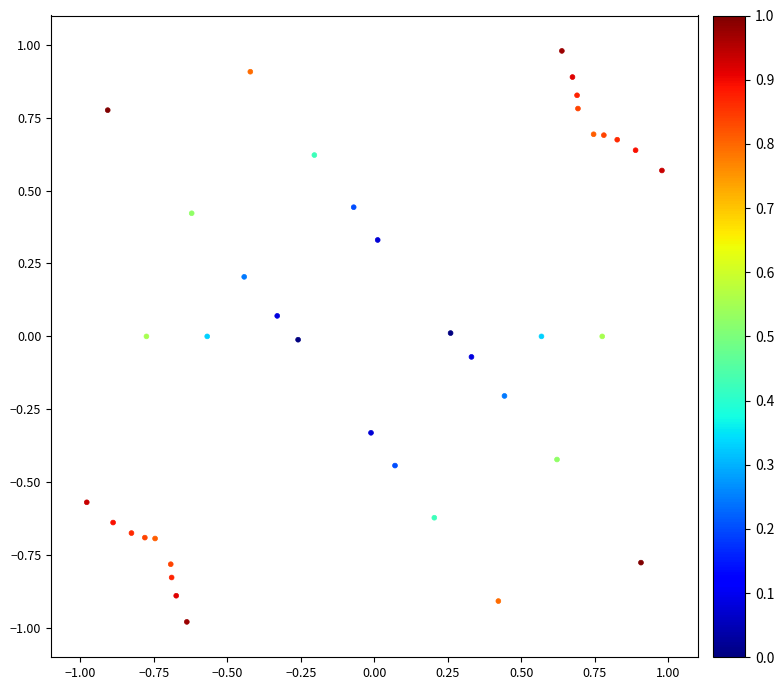

What is the range of Y values (max minus min)?

2.0